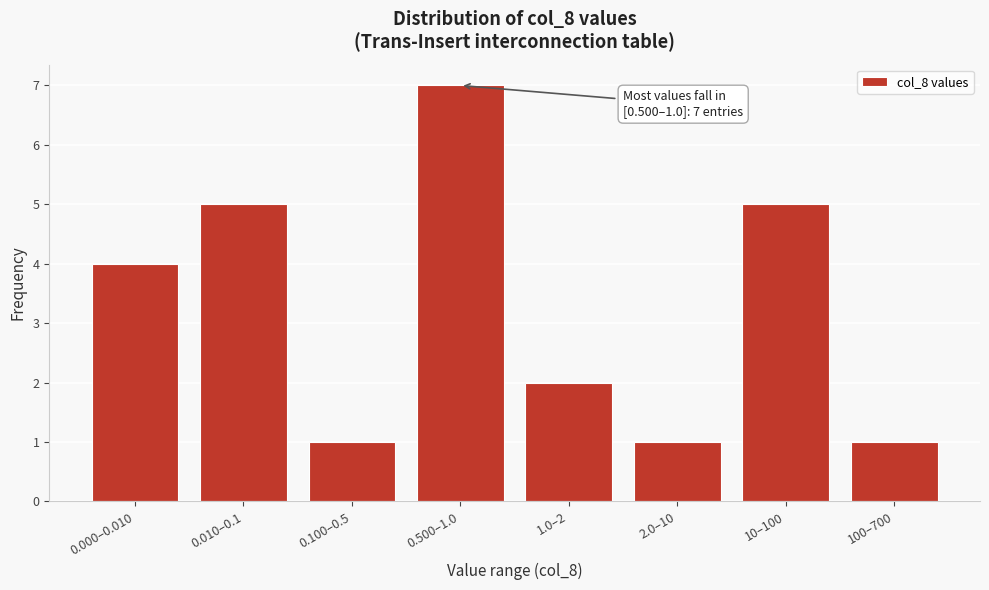

Reading right to left, transcribe all the data shown in this chart.

1	5	1	2	7	1	5	4